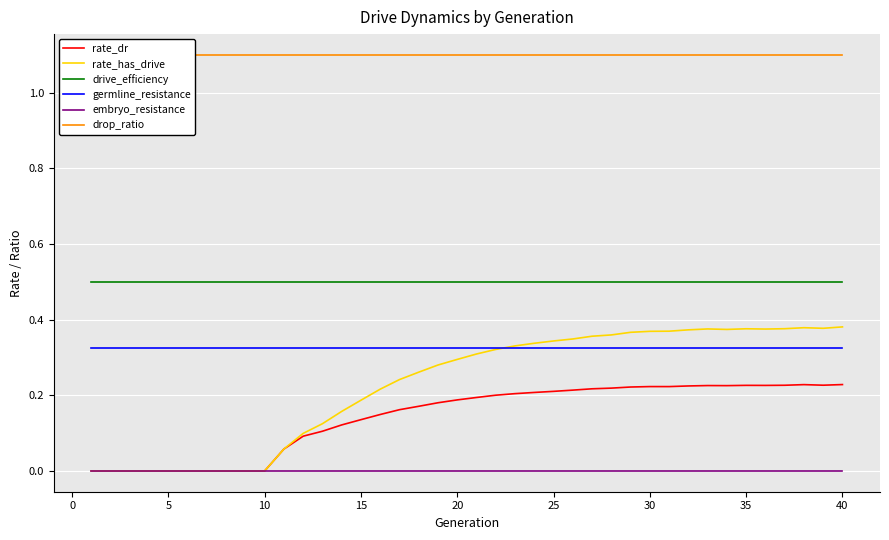

How many categories are shown in the chart?

40